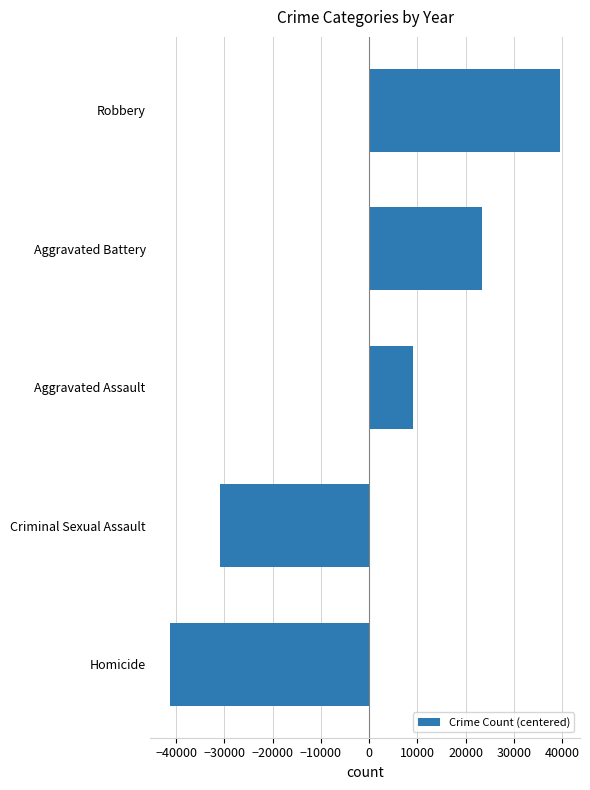

Is it true that the value at Aggravated Battery is 23512?

True